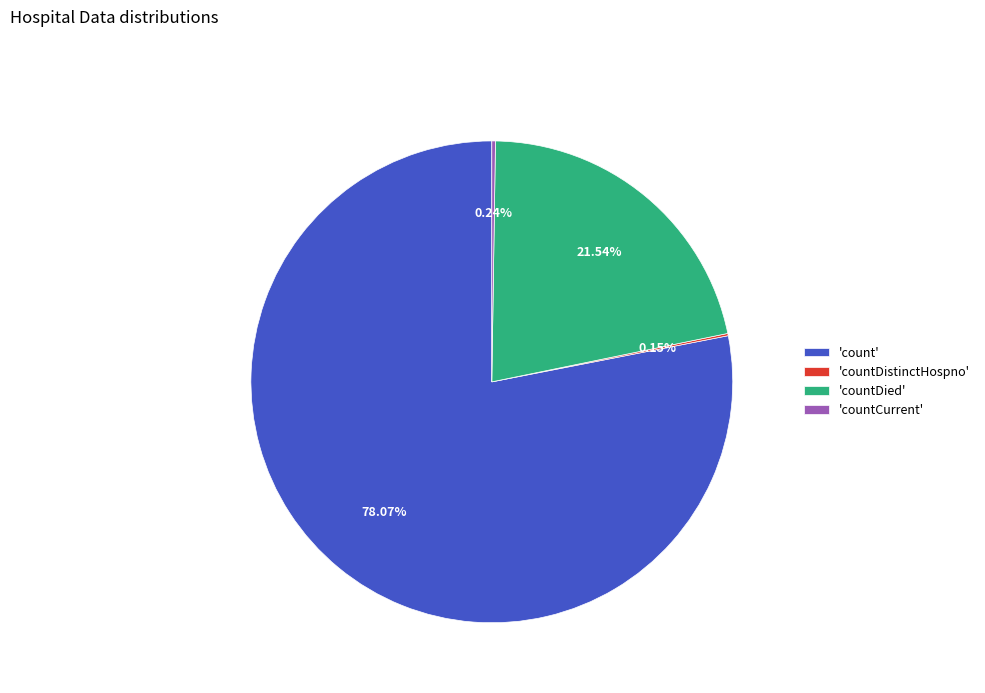

Approximately how many times larger is the value at 'count' compared to 'countDied'?

3.6